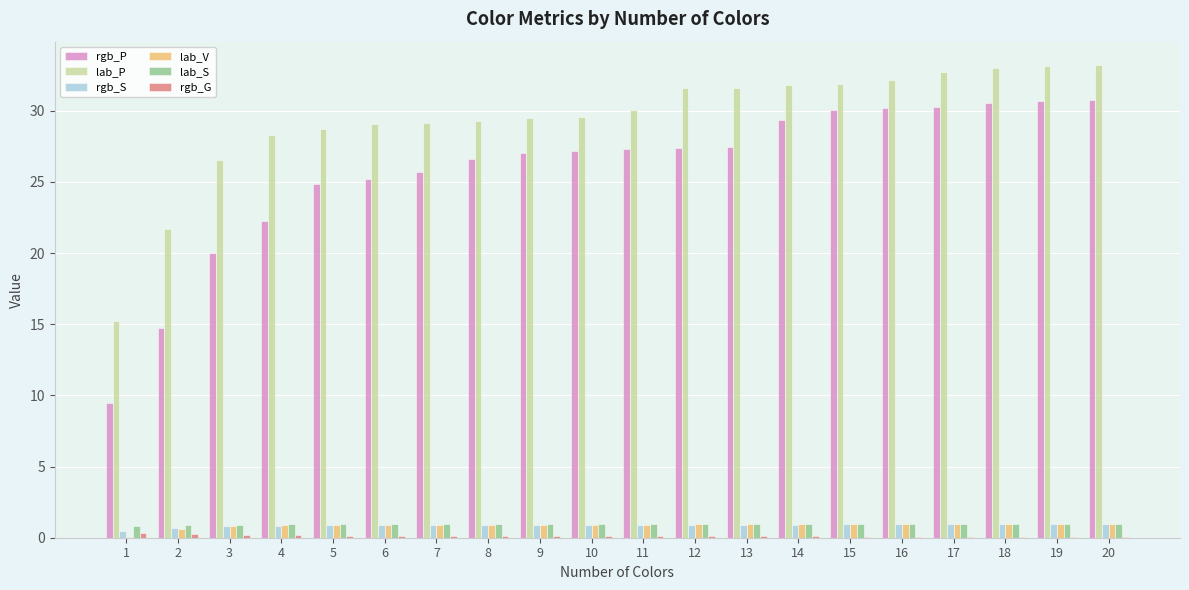

True or false: lab_S has a value of 1.0 at 13.

True